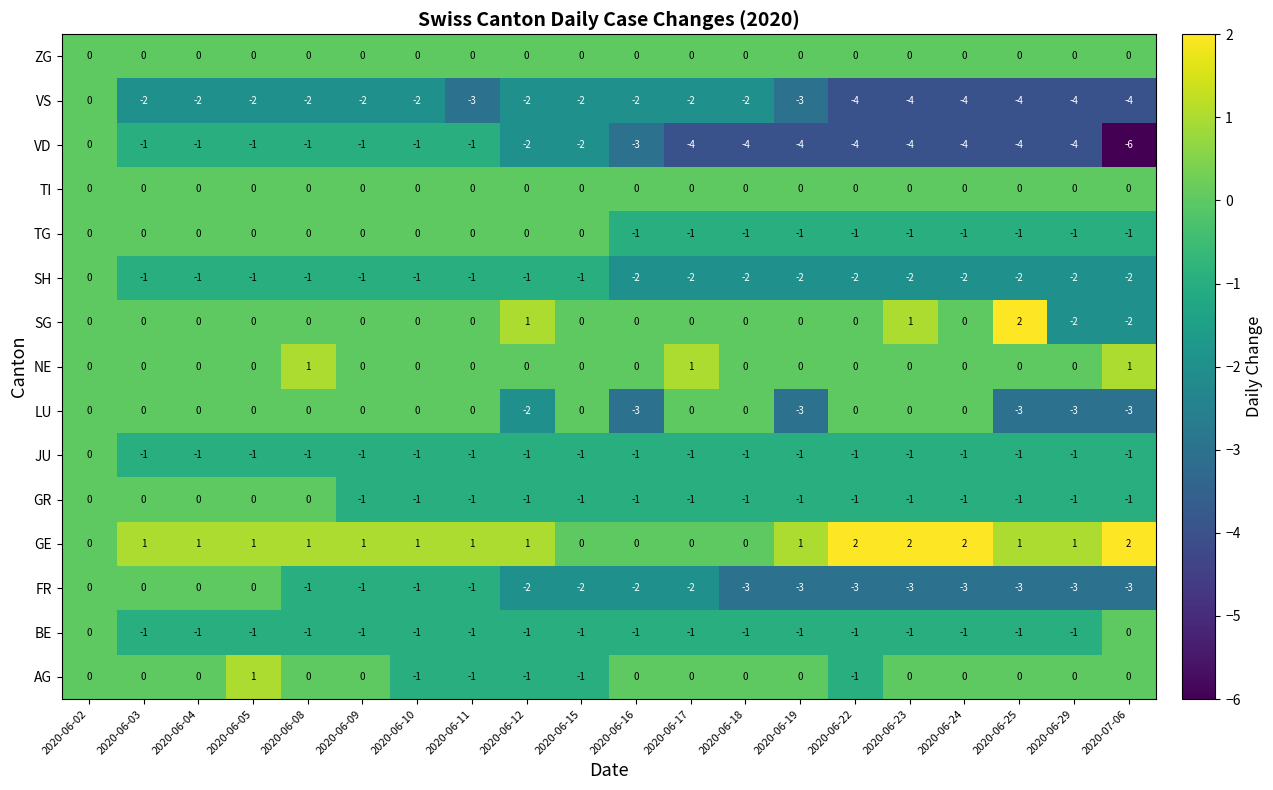

True or false: GR has a value of 0 at 2020-06-03.

True